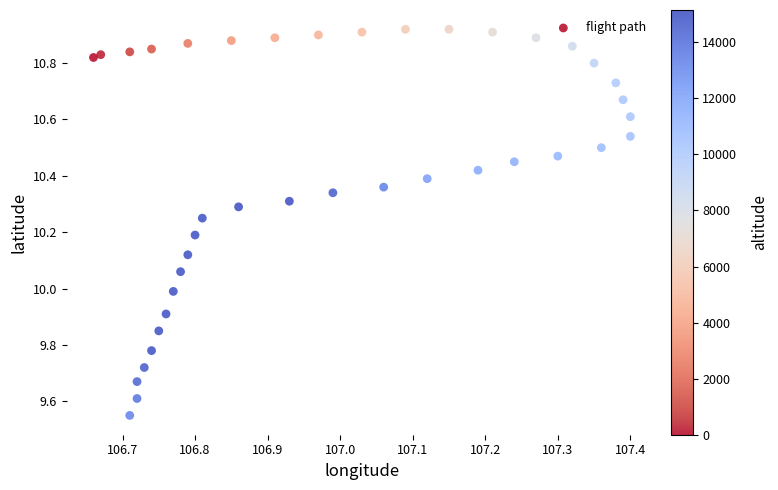

What is the range of Y values (max minus min)?

1.4